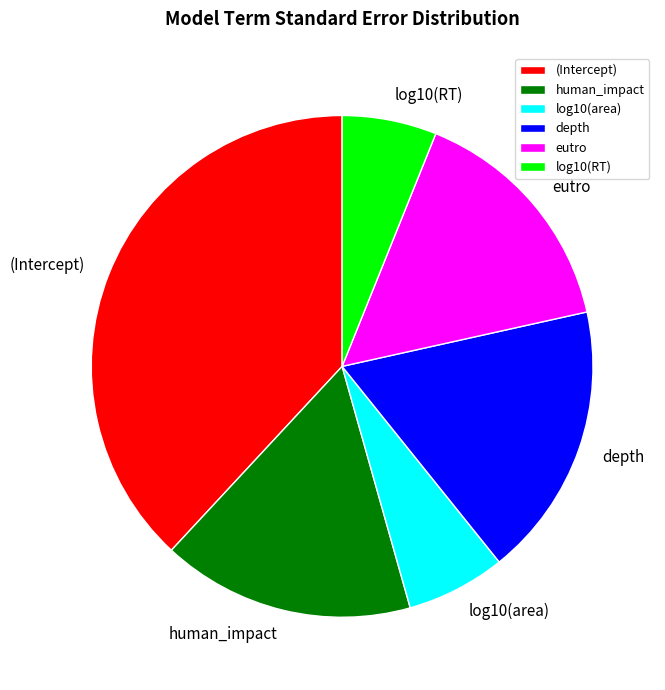

Do eutro and (Intercept) together represent more than half of the pie?

Yes